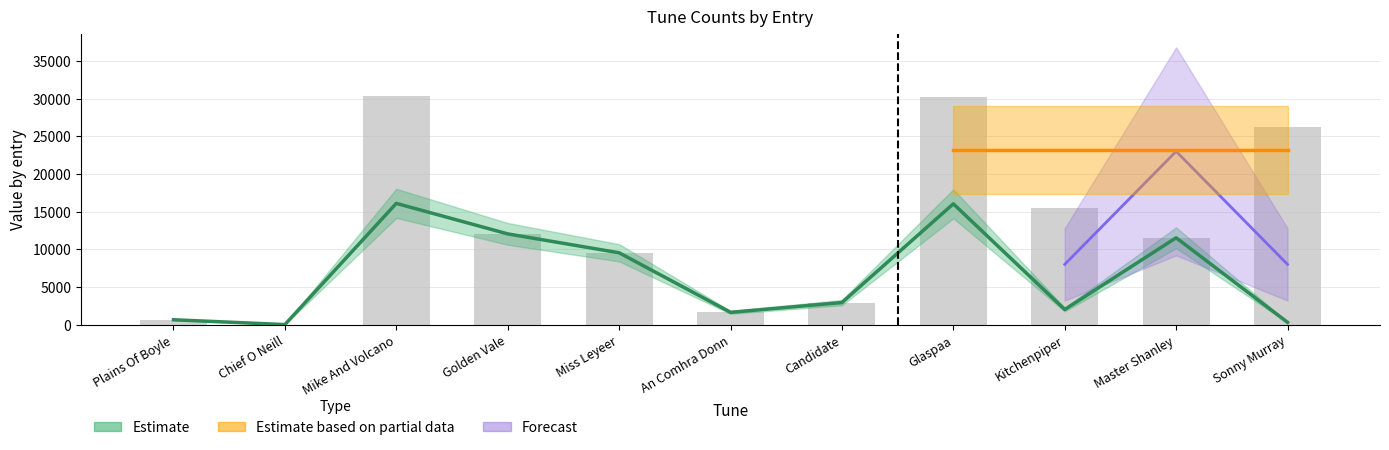

Reading left to right, extract all data points from this chart.

col_2: Plains Of Boyle=652	Chief O Neill=13	Mike And Volcano=30347	Golden Vale=12048	Miss Leyeer=9541	An Comhra Donn=1636	Candidate=2934	Glaspaa=30221	Kitchenpiper=15423	Master Shanley=11534	Sonny Murray=26285
col_1: Plains Of Boyle=652	Chief O Neill=13	Mike And Volcano=16098	Golden Vale=12048	Miss Leyeer=9541	An Comhra Donn=1636	Candidate=2934	Glaspaa=16039	Kitchenpiper=2012	Master Shanley=11534	Sonny Murray=309